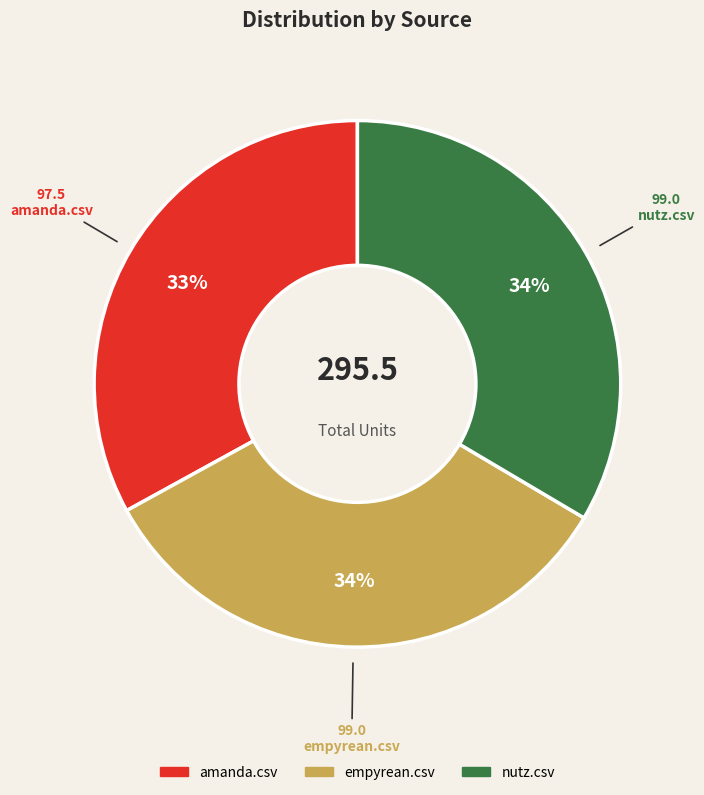

Do amanda.csv and empyrean.csv together represent more than half of the pie?

Yes